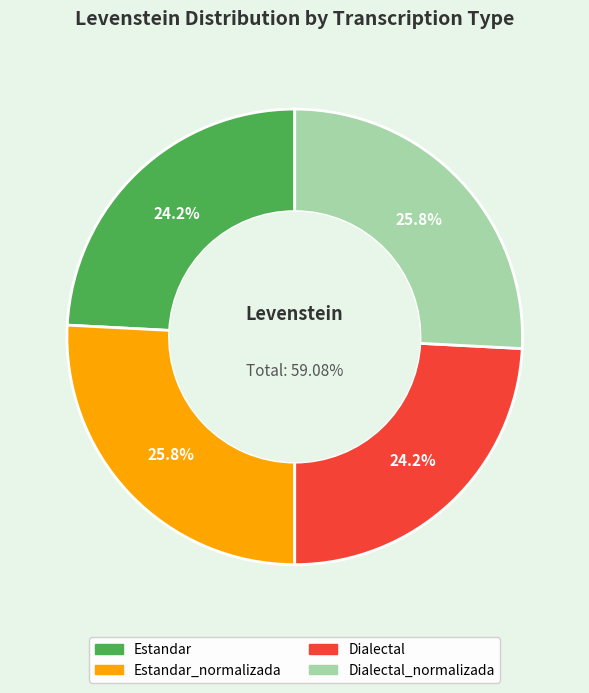

Does Estandar_normalizada account for over 50% of the chart?

No